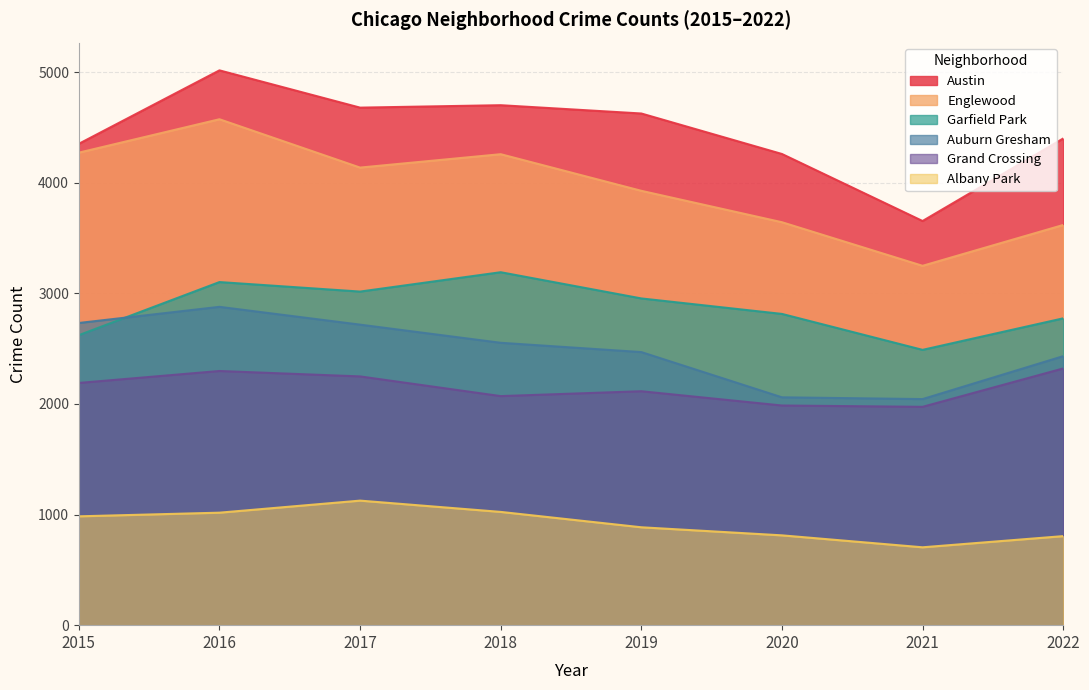

In Garfield Park, how many points are higher than both neighbors (excluding endpoints)?

2